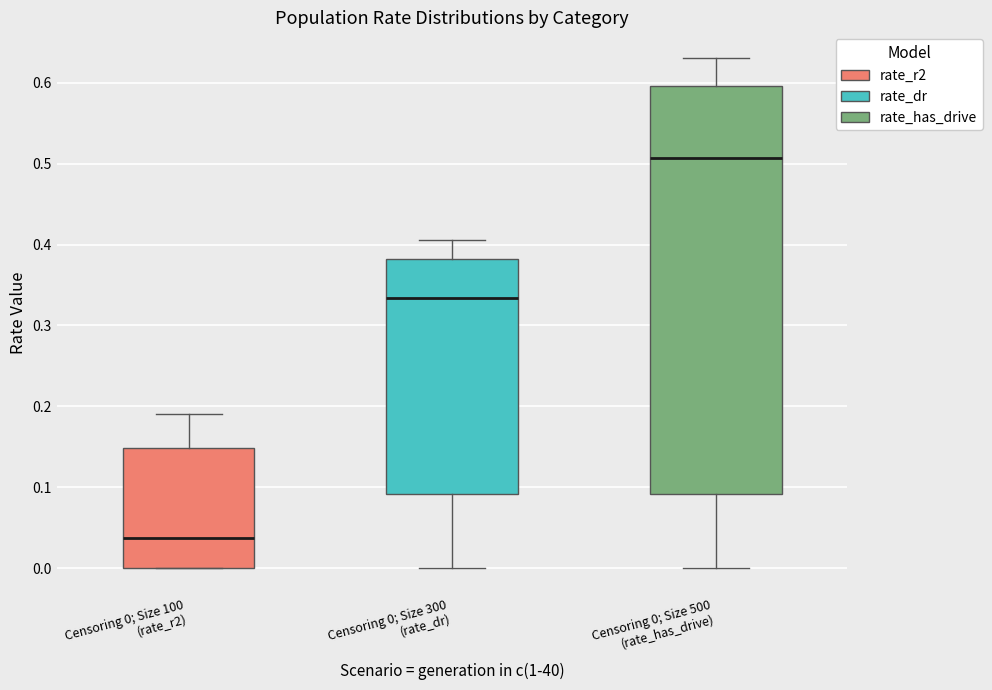

Where does the lower whisker of the box for Censoring 0; Size 300 (rate_dr) end on the y-axis? The values are not printed on the chart, so give them approximately, as read against the axis.

0.00